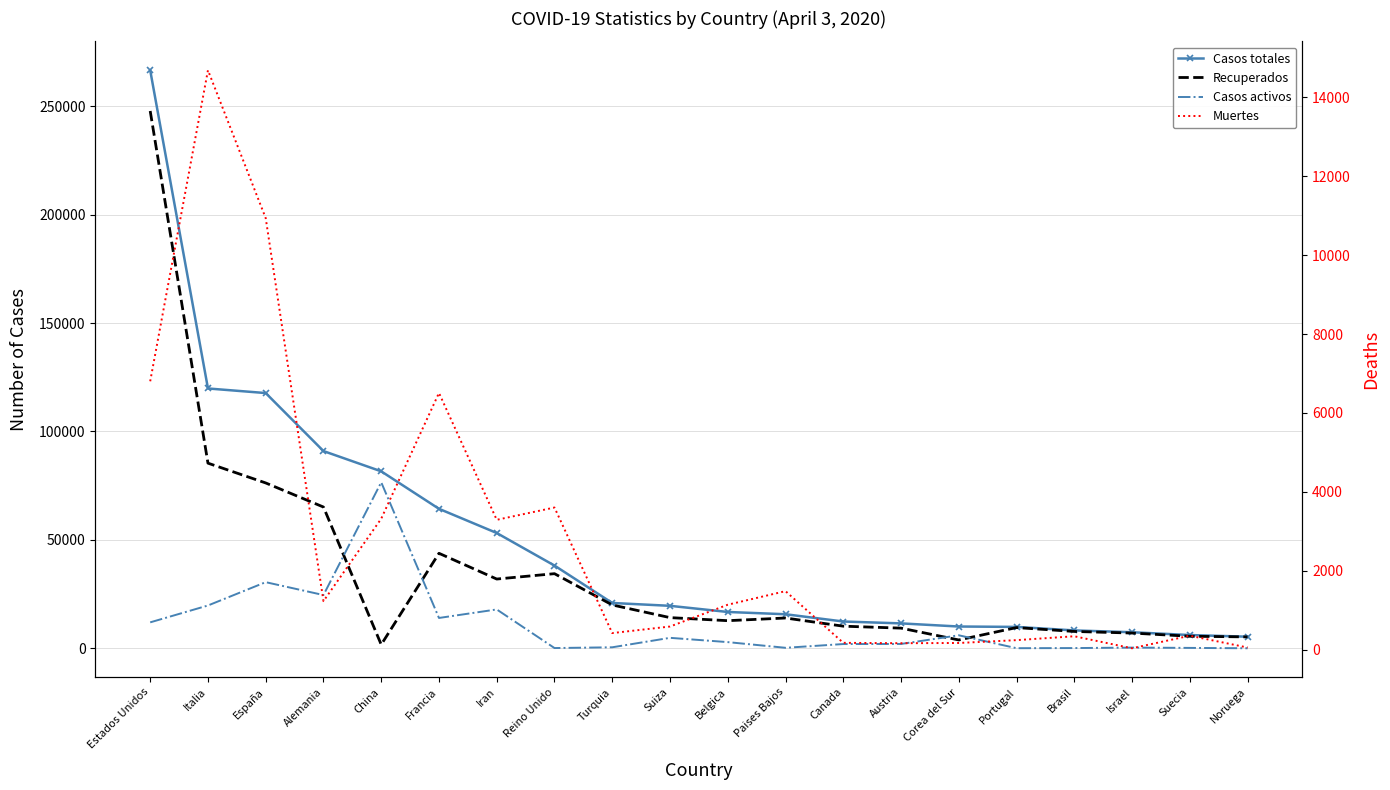

Reading right to left, extract all data points from this chart.

Casos totales: Noruega=5370	Suecia=6131	Israel=7428	Brasil=8261	Portugal=9886	Corea del Sur=10062	Austria=11506	Canada=12375	Paises Bajos=15723	Belgica=16770	Suiza=19606	Turquia=20921	Reino Unido=38168	Iran=53183	Francia=64338	China=81620	Alemania=90964	España=117710	Italia=119827	Estados Unidos=266558
Recuperados: Noruega=5279	Suecia=5568	Israel=7050	Brasil=7790	Portugal=9572	Corea del Sur=3867	Austria=9316	Canada=10218	Paises Bajos=13986	Belgica=12755	Suiza=14169	Turquia=20012	Reino Unido=34428	Iran=31954	Francia=43823	China=1727	Alemania=65155	España=76262	Italia=85388	Estados Unidos=247772
Casos activos: Noruega=32	Suecia=205	Israel=338	Brasil=127	Portugal=68	Corea del Sur=6021	Austria=2022	Canada=1979	Paises Bajos=250	Belgica=2872	Suiza=4846	Turquia=484	Reino Unido=135	Iran=17935	Francia=14008	China=76571	Alemania=24575	España=30513	Italia=19758	Estados Unidos=11983
Muertes: Noruega=59	Suecia=358	Israel=40	Brasil=344	Portugal=246	Corea del Sur=174	Austria=168	Canada=178	Paises Bajos=1487	Belgica=1143	Suiza=591	Turquia=425	Reino Unido=3605	Iran=3294	Francia=6507	China=3322	Alemania=1234	España=10935	Italia=14681	Estados Unidos=6803